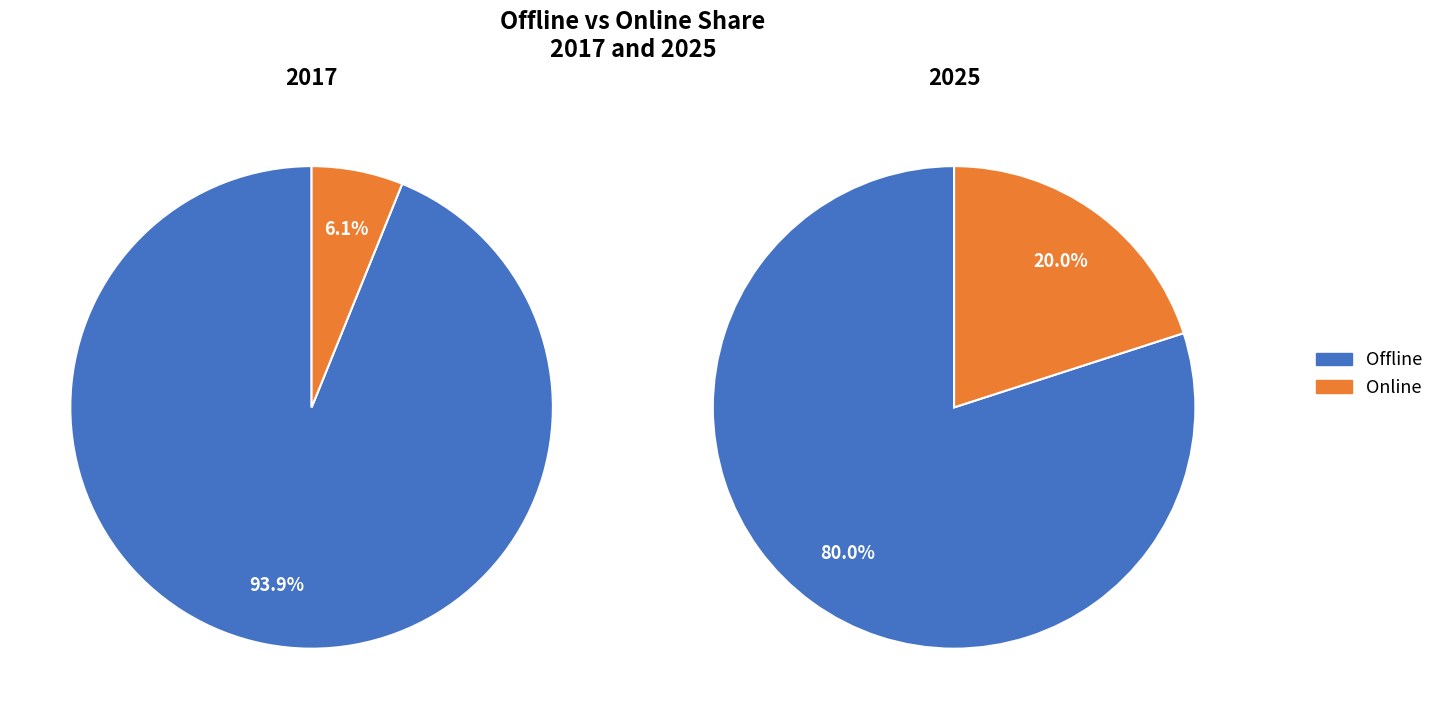

Combined, what portion of the pie is Offline and Online?

100.0%